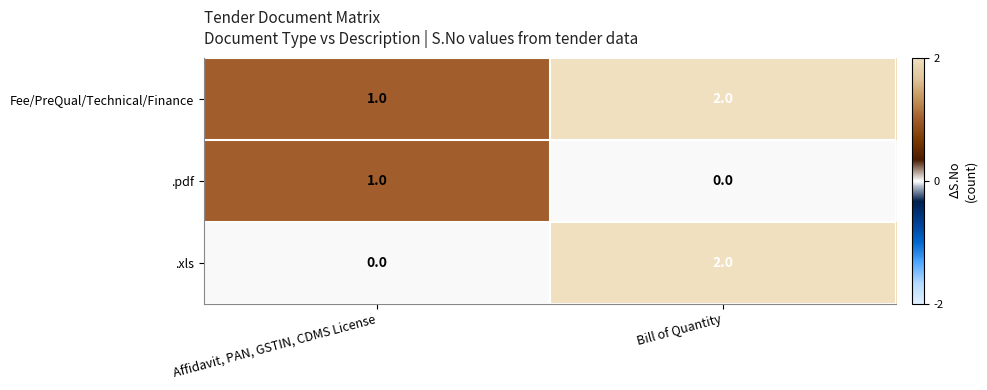

Where is .pdf nearest to the value 0?

Bill of Quantity